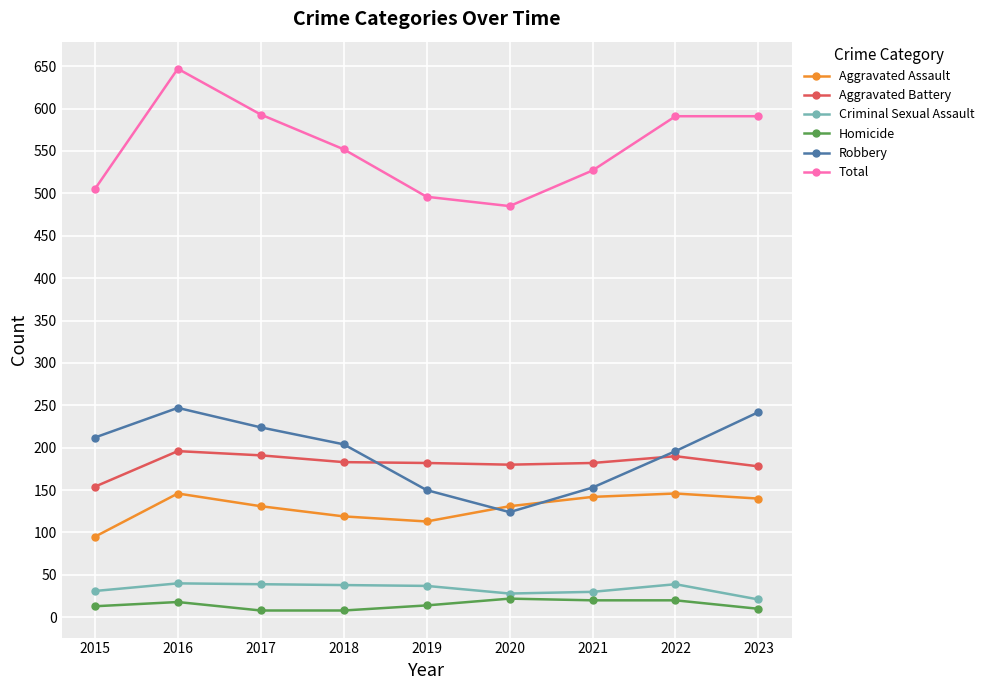

Where is the first local minimum for Robbery?

2020